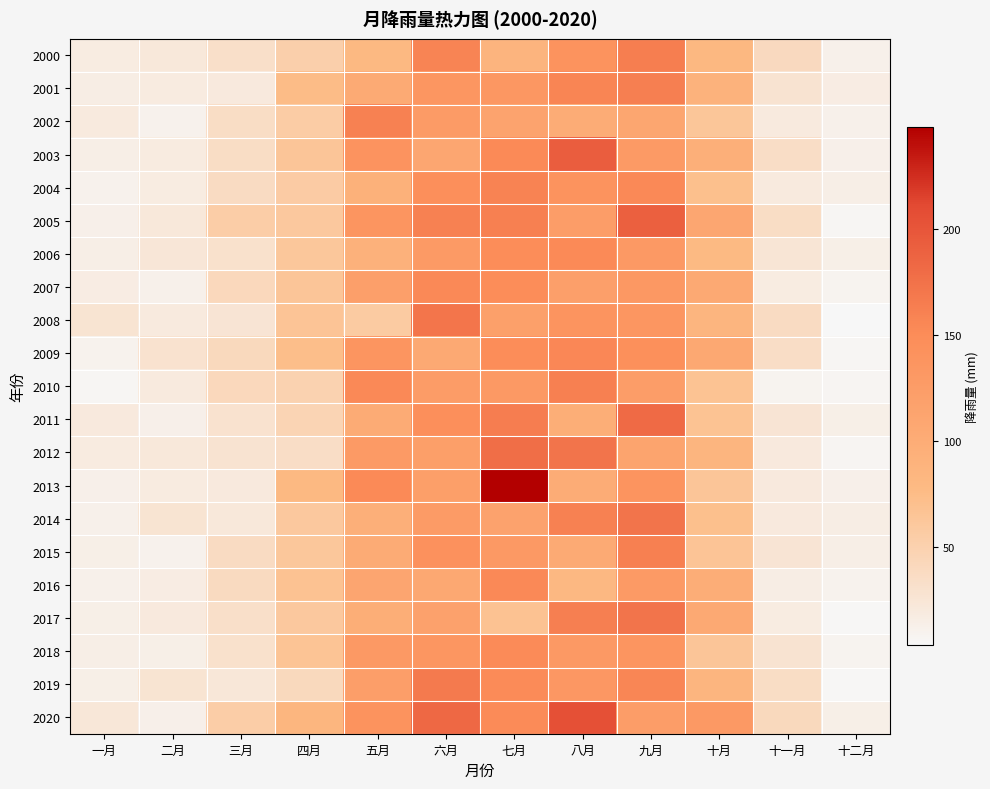

Between 五月 and 七月, which series saw the biggest shift?

2013